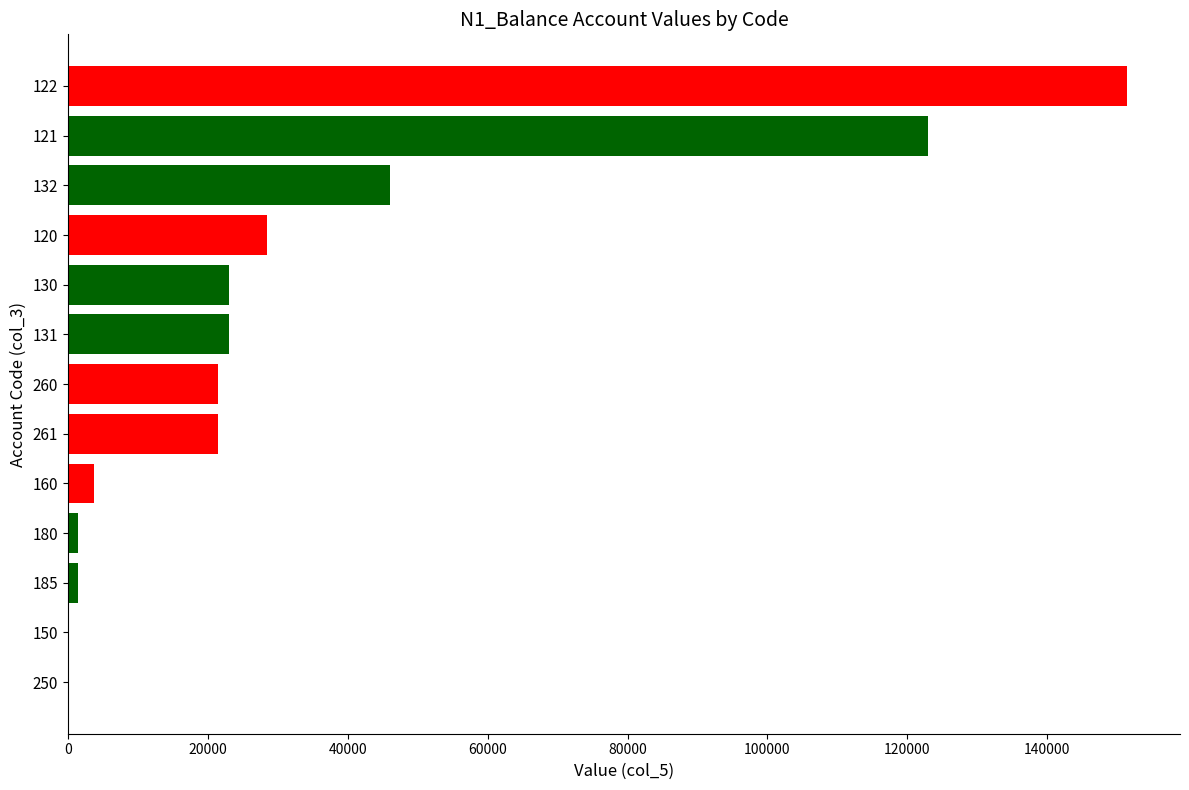

What is the sum of the values at 260 and 121?

144398.3